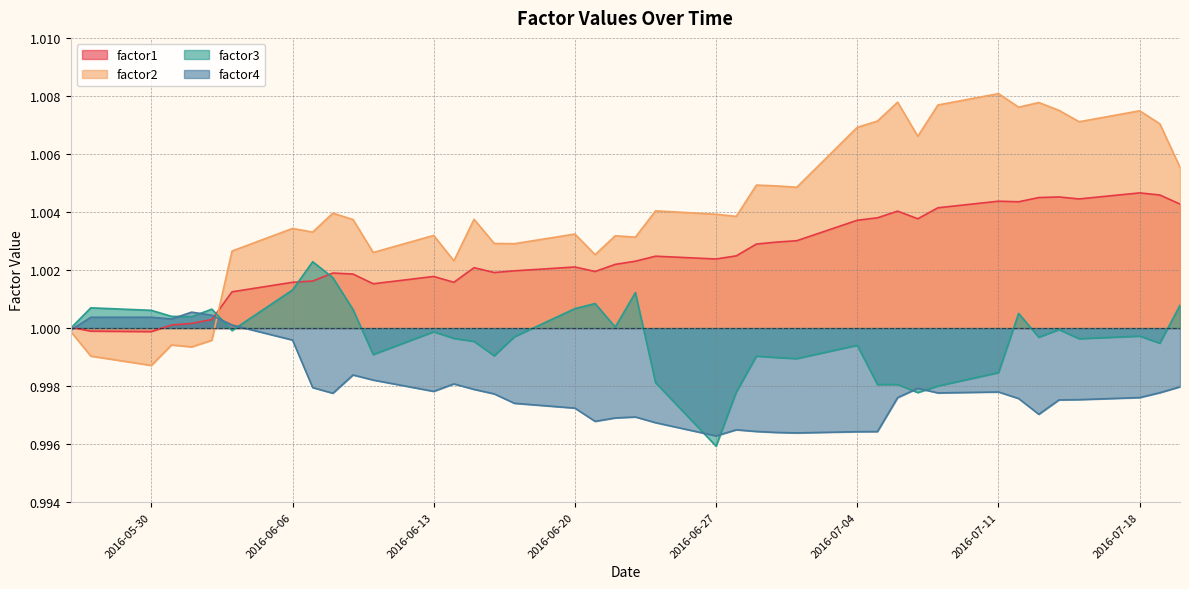

True or false: factor4 has more than 0 points higher than both neighbors.

True